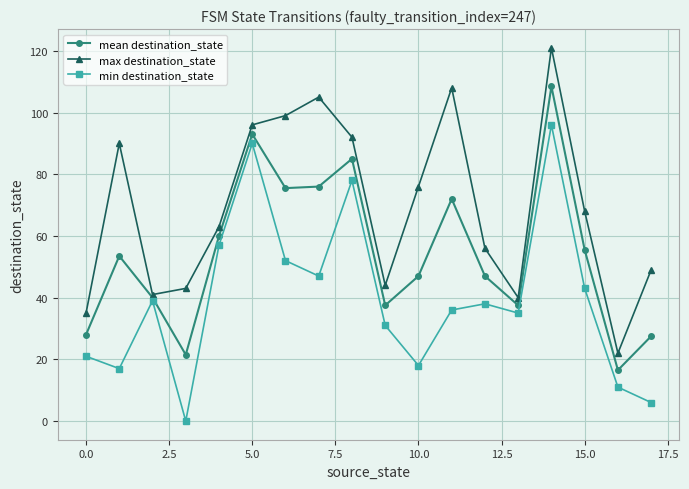

Which series has the largest total across all categories?

max destination_state